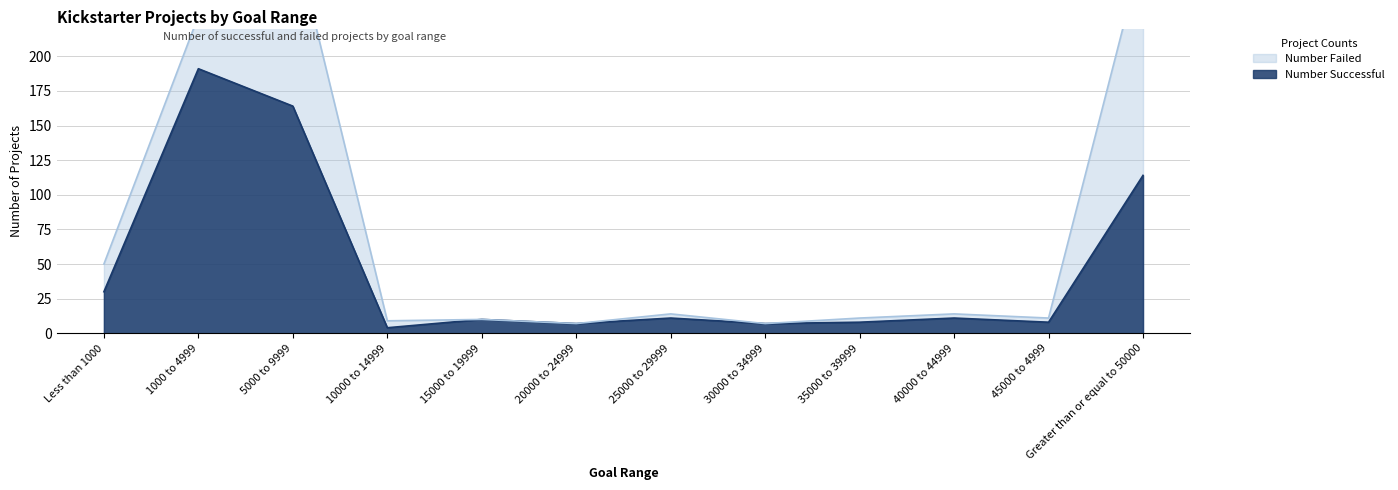

Which category has the highest value across all series?

1000 to 4999